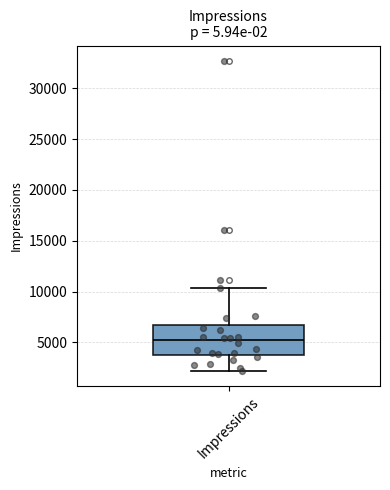

Transcribe this box plot: give where the median line is, the range the box spans, and where the two whiskers end, as read against the y-axis. The values are not printed on the chart, so give them approximately, as read against the axis.

median 5000, box 4000 to 6500, whiskers 2000 to 10500